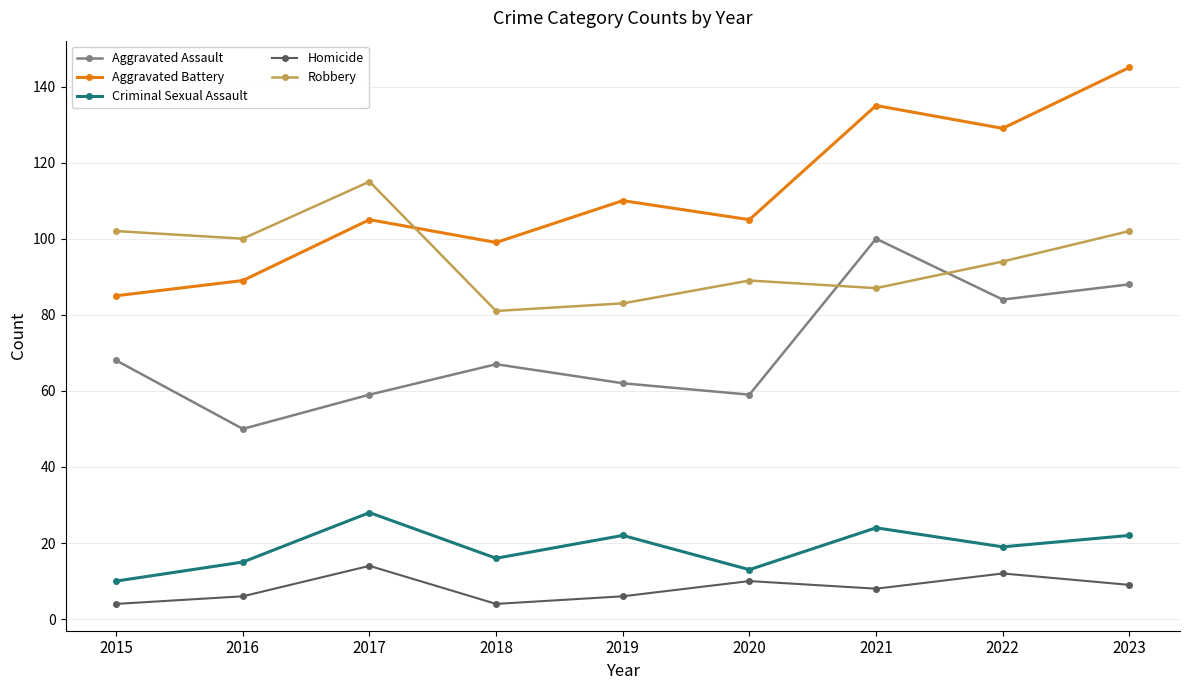

Which series has the largest range (max minus min)?

Aggravated Battery